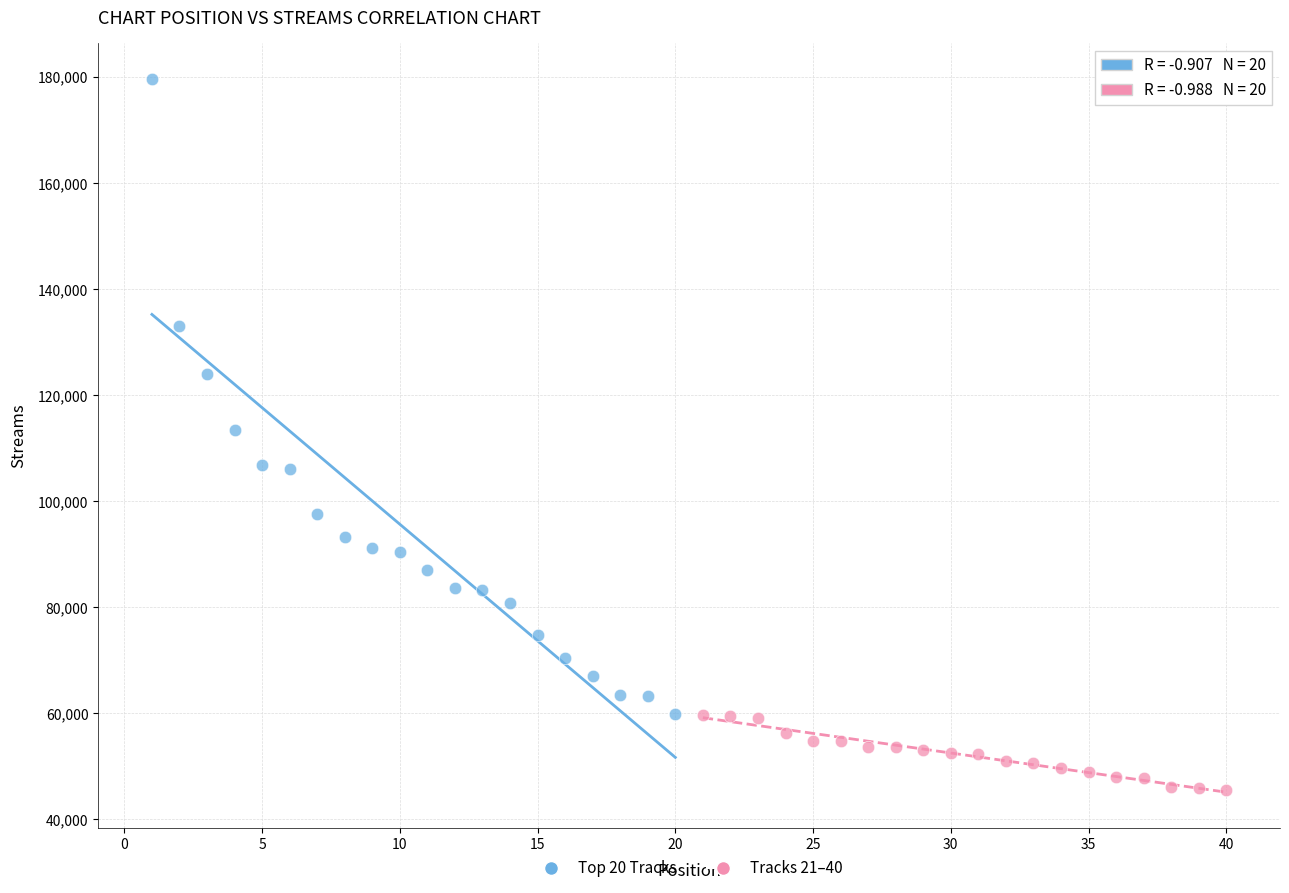

Which series contains the lowest Y value?

Tracks 21–40